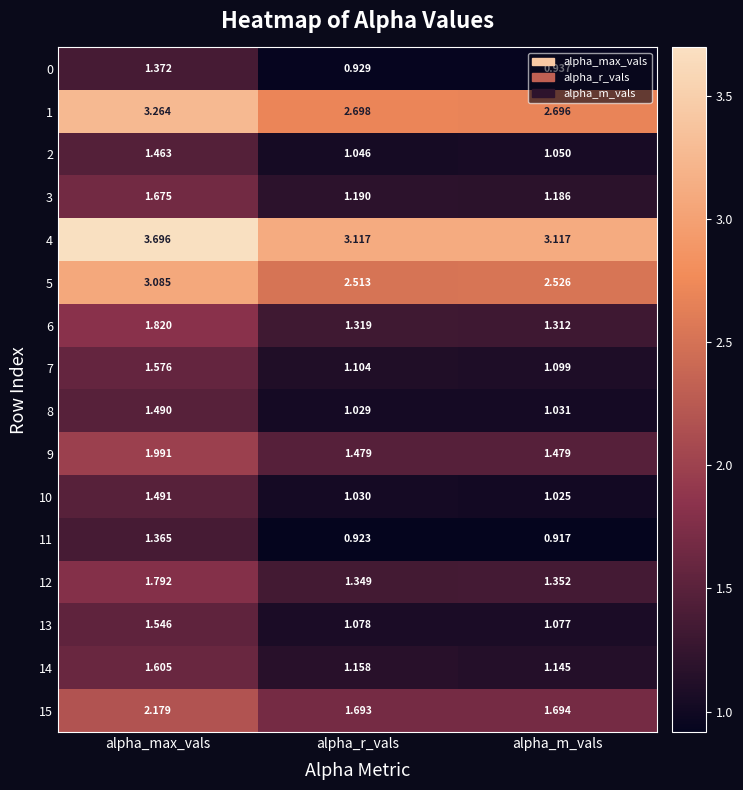

Where is 15 nearest to the value 1?

alpha_r_vals